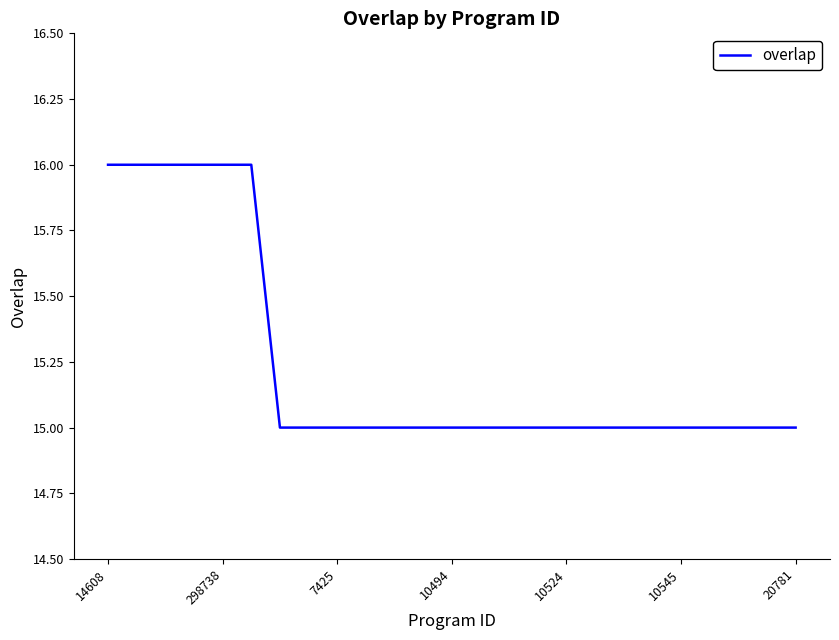

What is the maximum value shown in the chart?

16